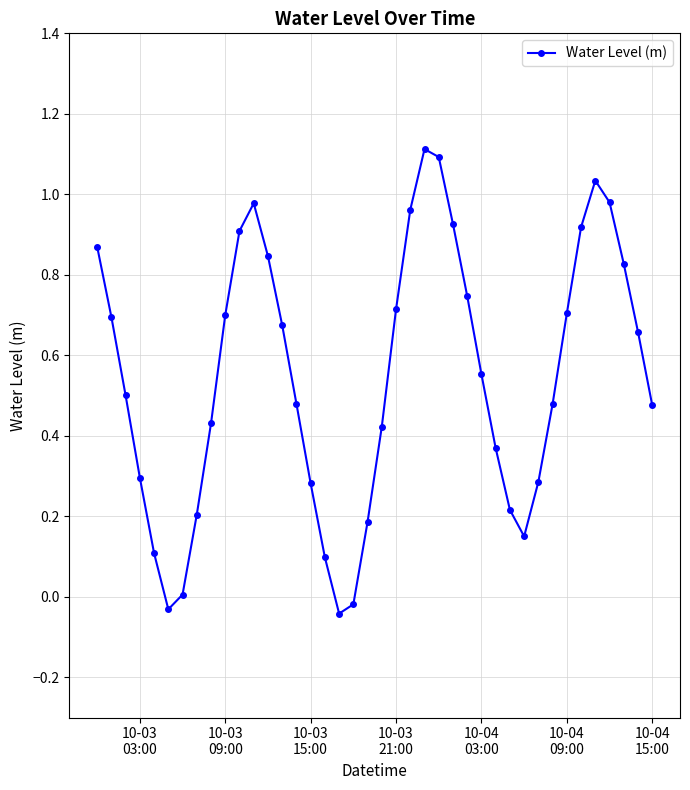

Count the number of categories in the chart.

40